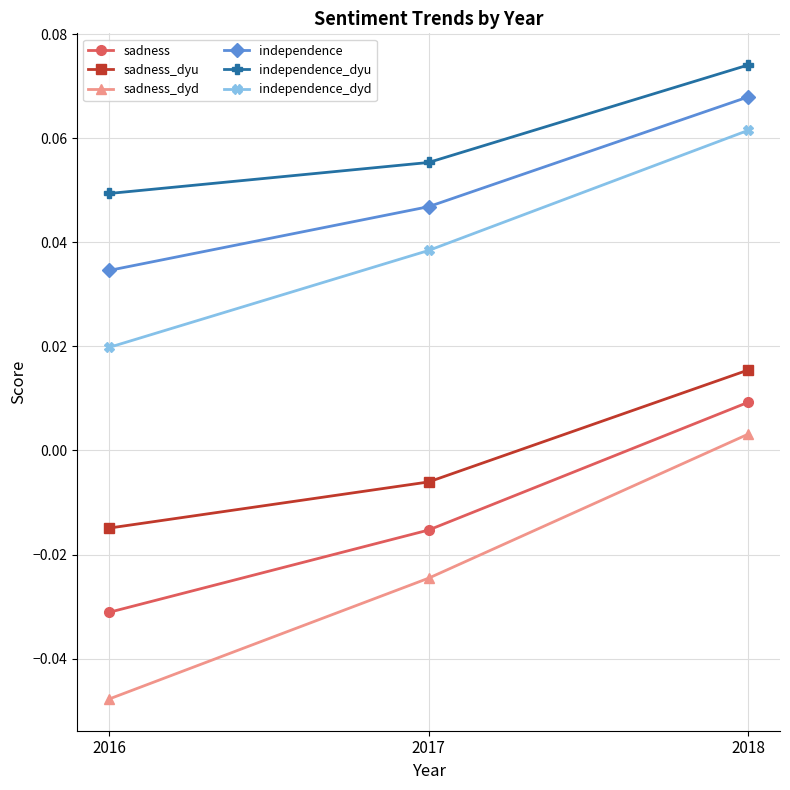

Rank the series at 2017 from lowest to highest value.

sadness_dyd, sadness, sadness_dyu, independence_dyd, independence, independence_dyu